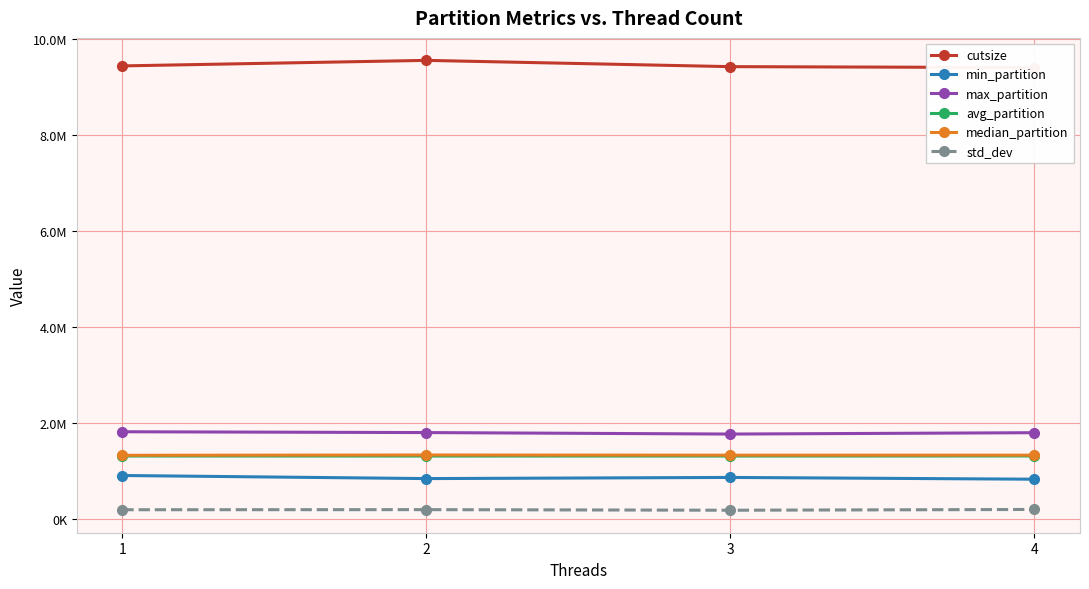

Between 1 and 2, which series saw the biggest shift?

cutsize